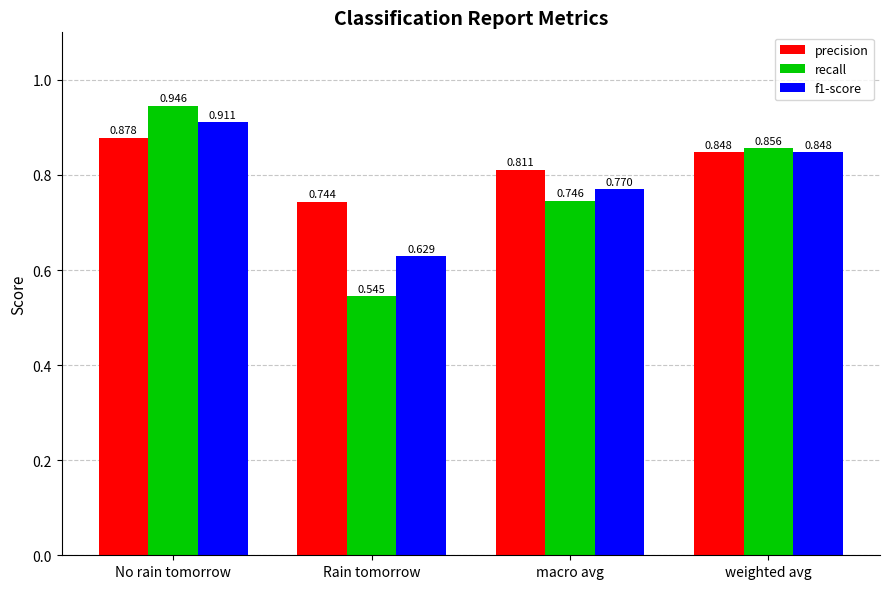

What is the difference between the maximum and minimum values in the f1-score series?

0.3